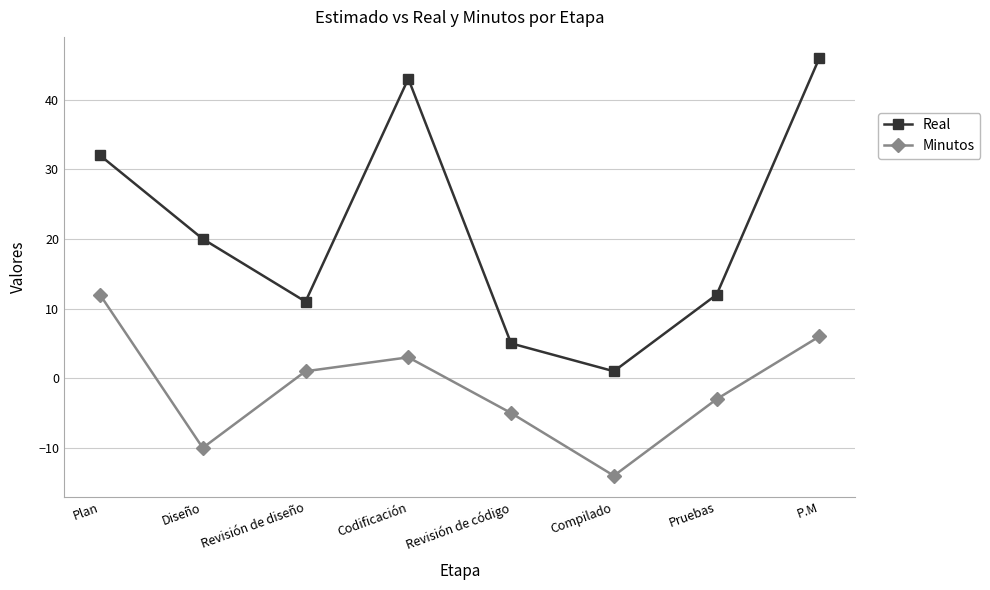

True or false: Minutos has a value of 6 at P.M.

True